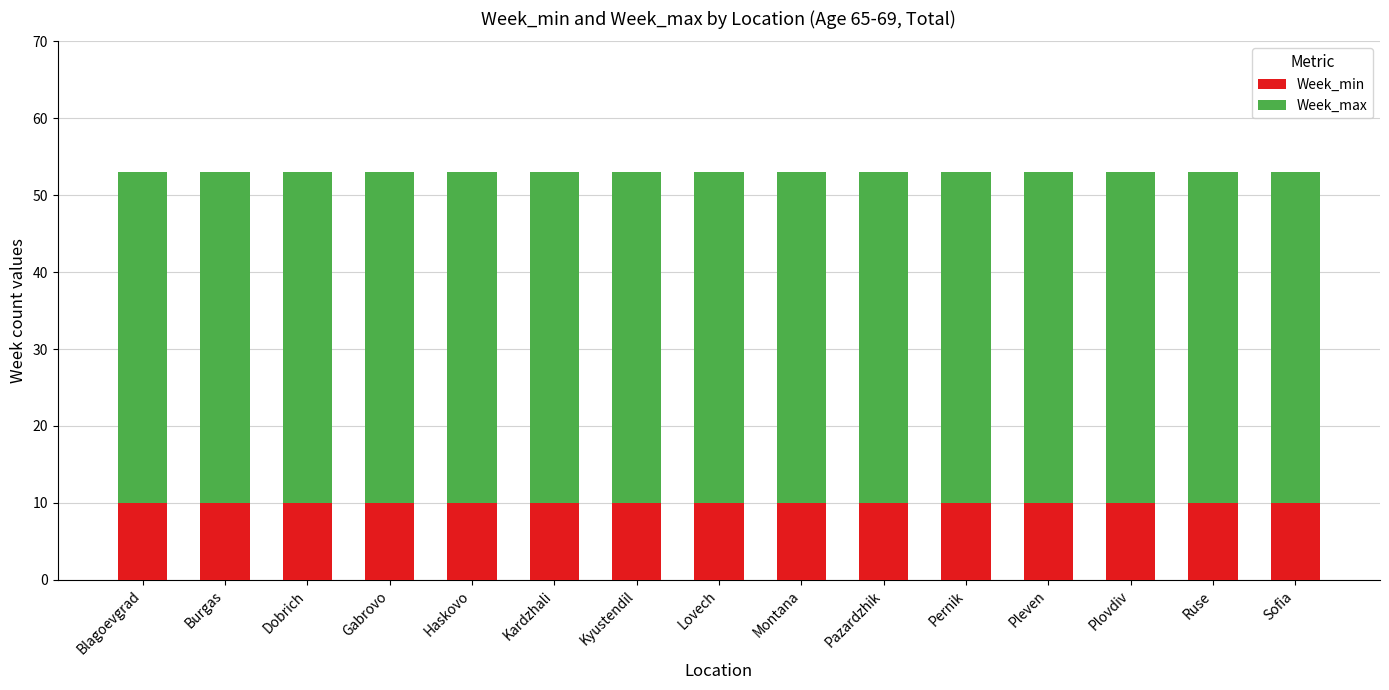

What is the highest value of the Week_min series?

10